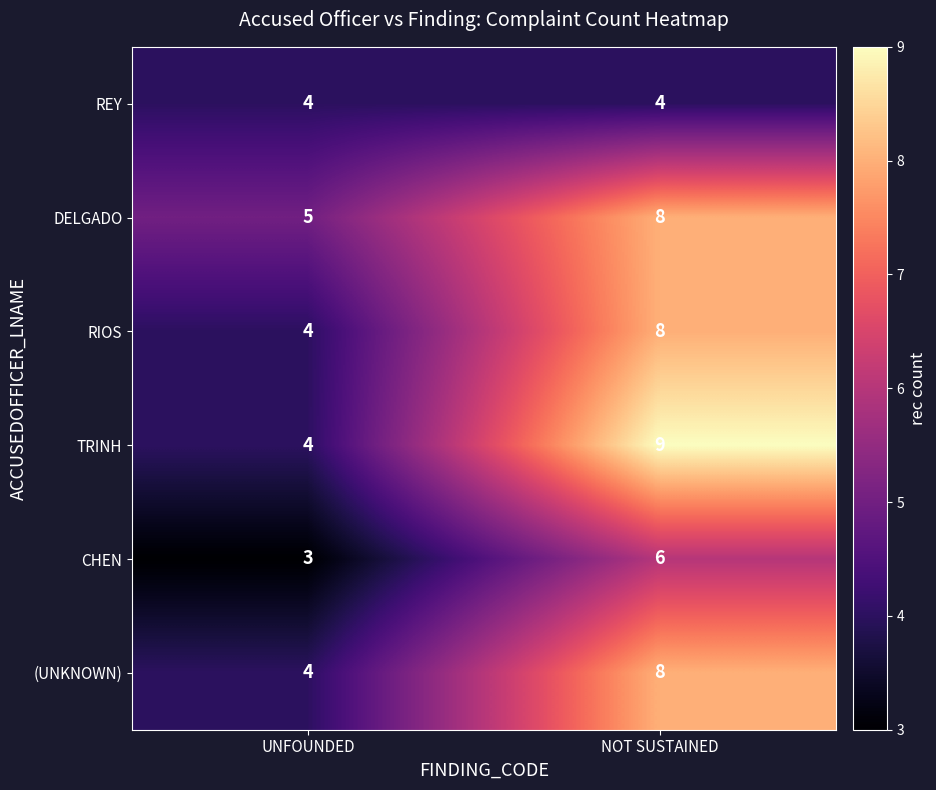

Reading left to right, transcribe all the data shown in this chart.

REY: UNFOUNDED=4	NOT SUSTAINED=4
DELGADO: UNFOUNDED=5	NOT SUSTAINED=8
RIOS: UNFOUNDED=4	NOT SUSTAINED=8
TRINH: UNFOUNDED=4	NOT SUSTAINED=9
CHEN: UNFOUNDED=3	NOT SUSTAINED=6
(UNKNOWN): UNFOUNDED=4	NOT SUSTAINED=8